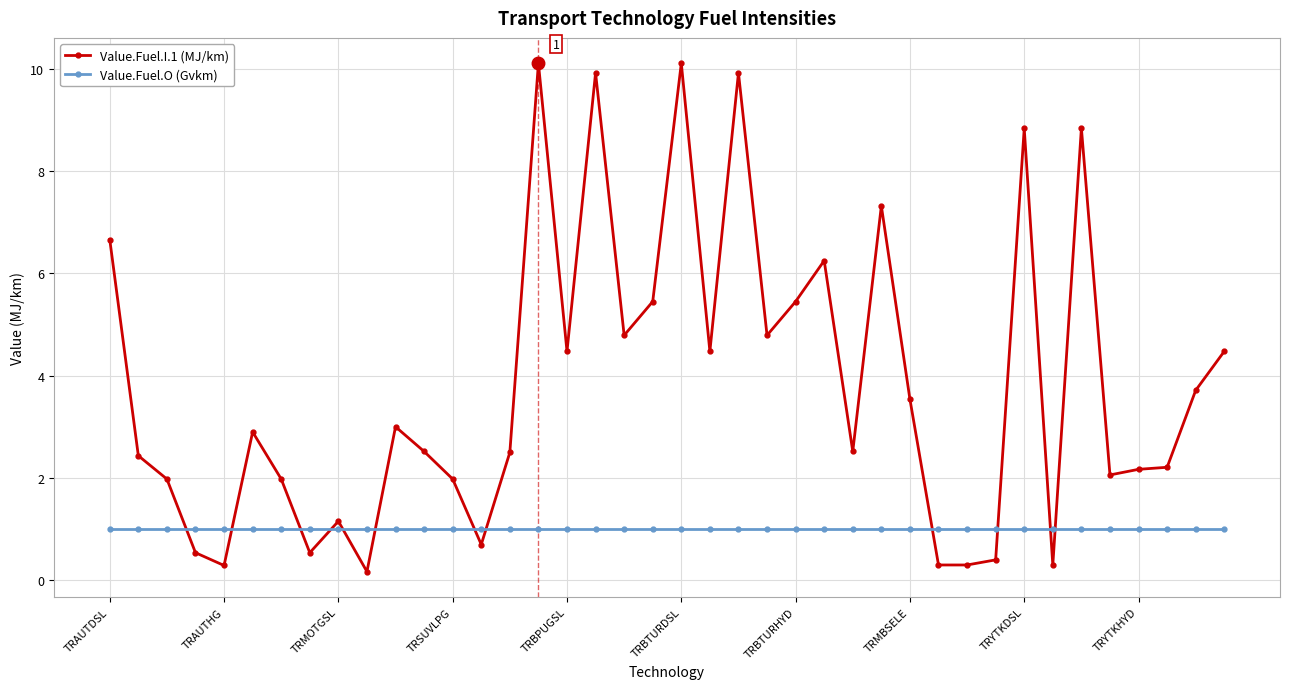

Rank the series by their average value, from highest to lowest.

Value.Fuel.I.1 (MJ/km), Value.Fuel.O (Gvkm)